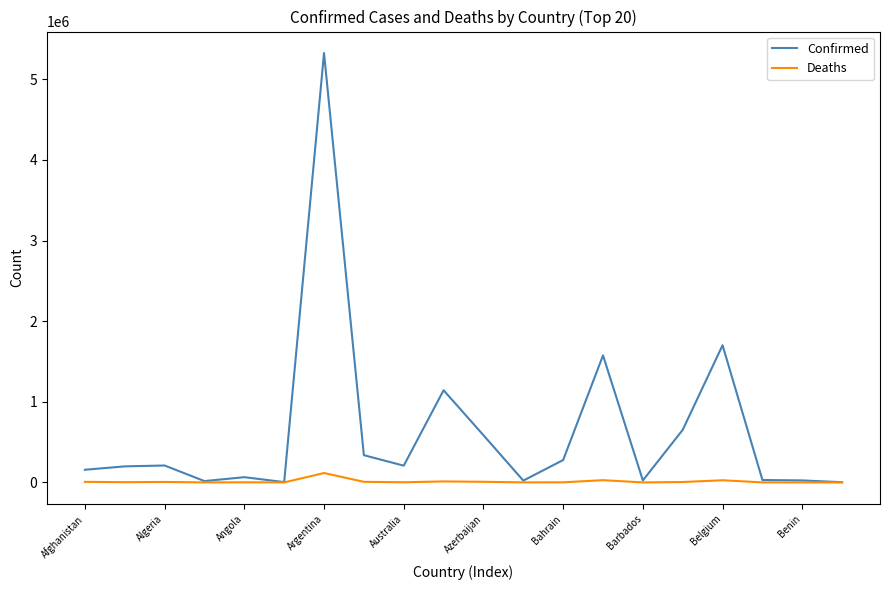

Which series has the largest range (max minus min)?

Confirmed